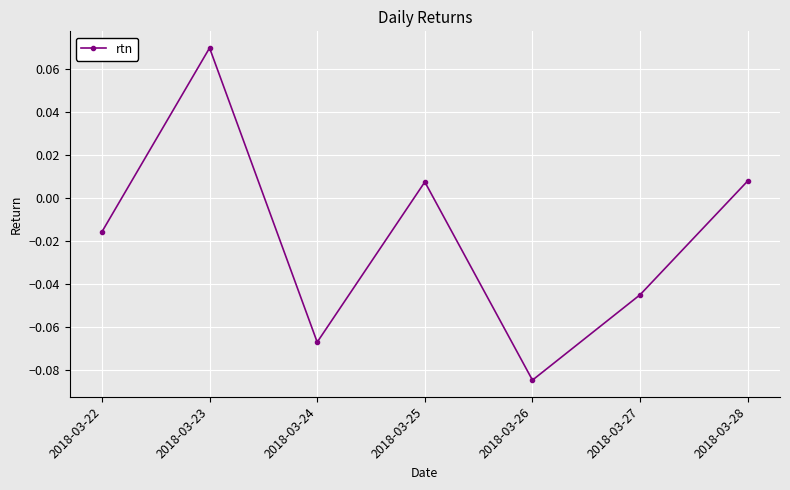

At which category does the chart reach its minimum across all series?

2018-03-26